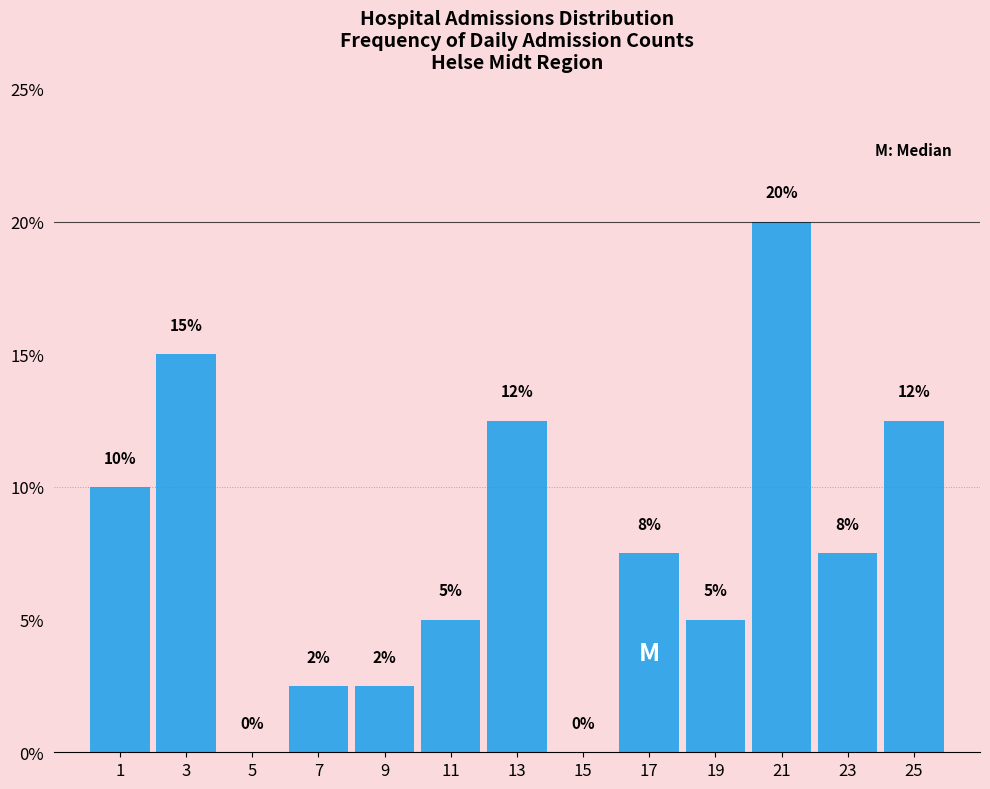

Which range on the x-axis has the tallest bar?

20 to 22